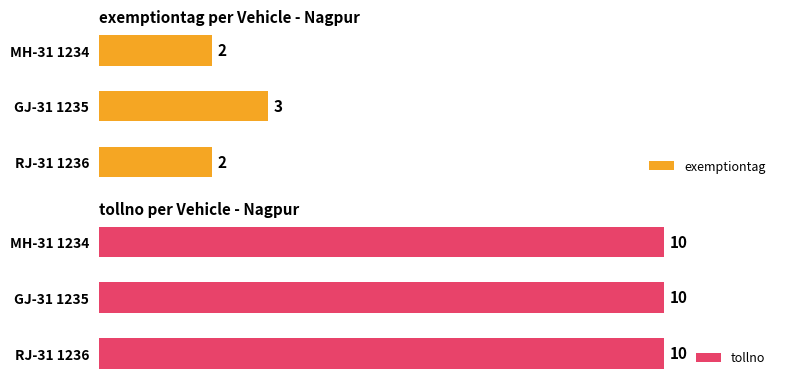

Count the exemptiontag values in the range 2 to 3.

3